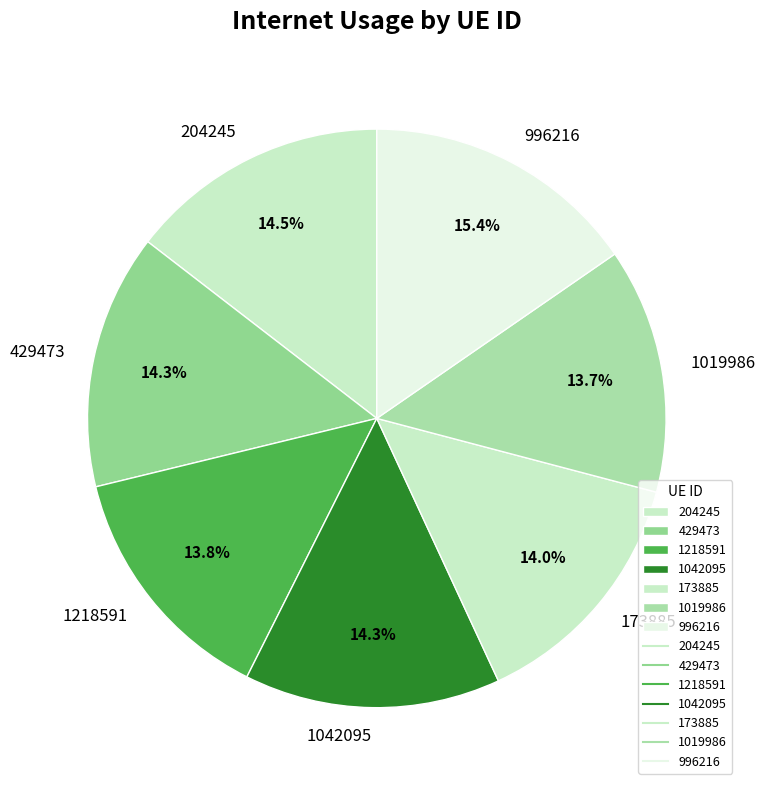

What is the ratio of the value at 1218591 to the value at 1042095?

1.0